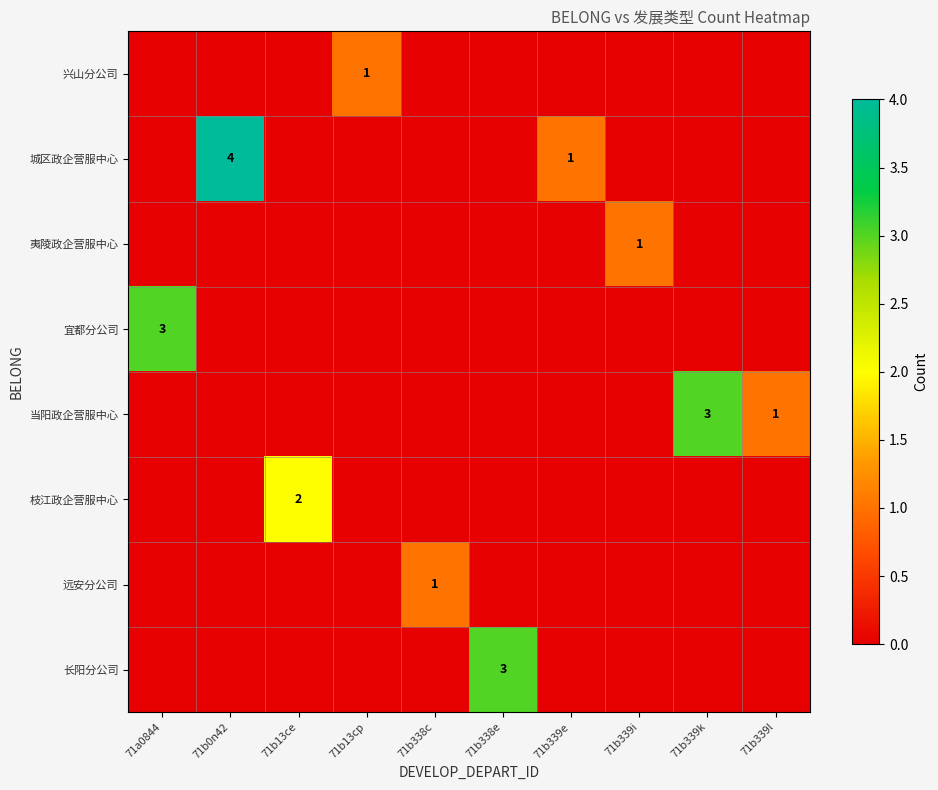

How many values in 远安分公司 are above zero?

1